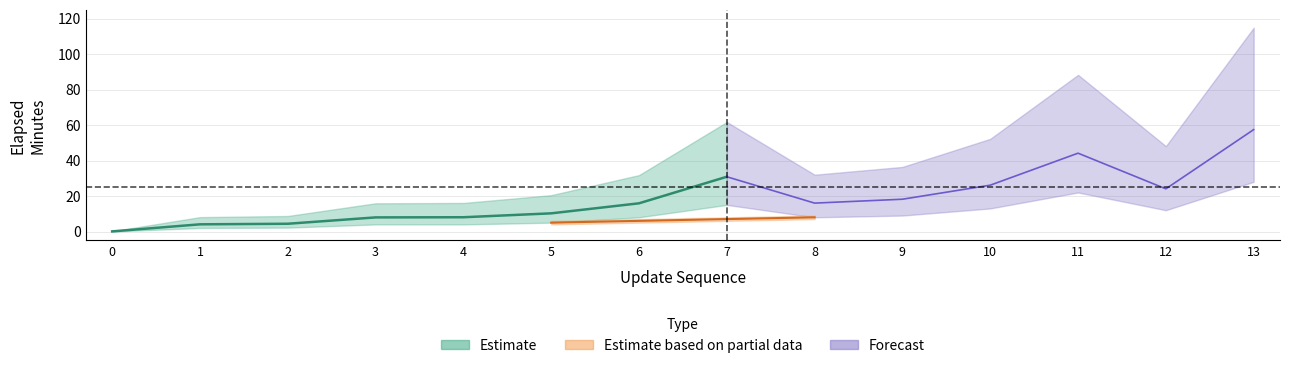

How many data points in elapsed_minutes are less than 16?

7